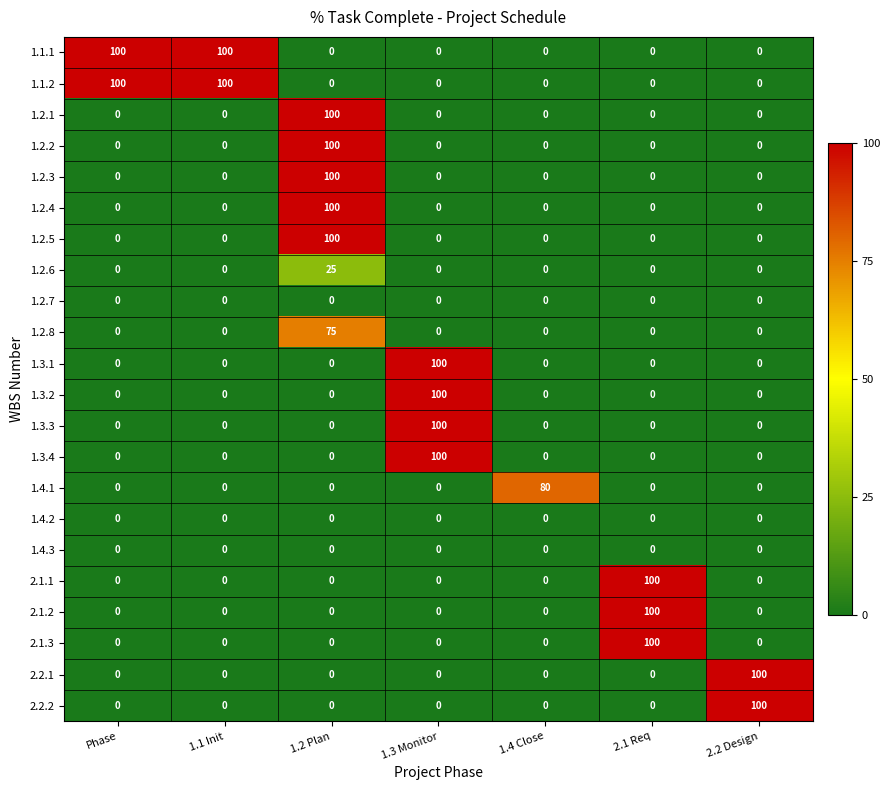

What is the average value of the 1.3.2 series?

14